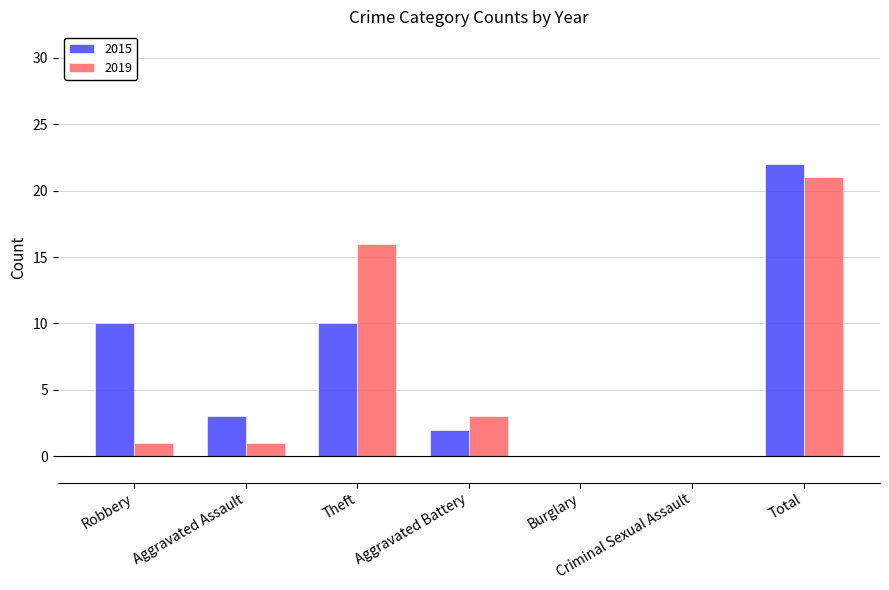

What is the maximum value shown in the chart?

22